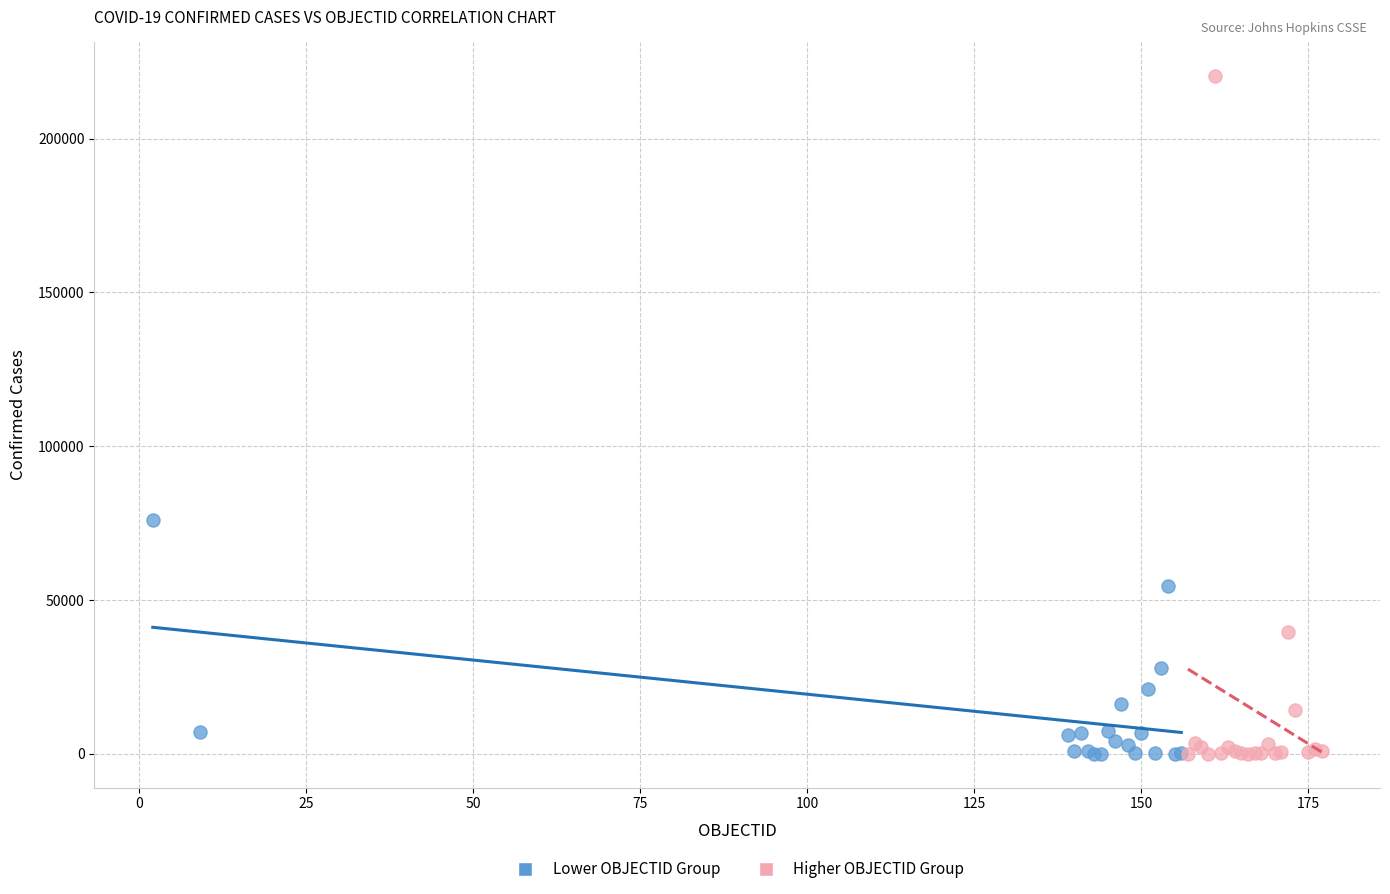

Which series has the largest Y range (max minus min)?

Higher OBJECTID Group